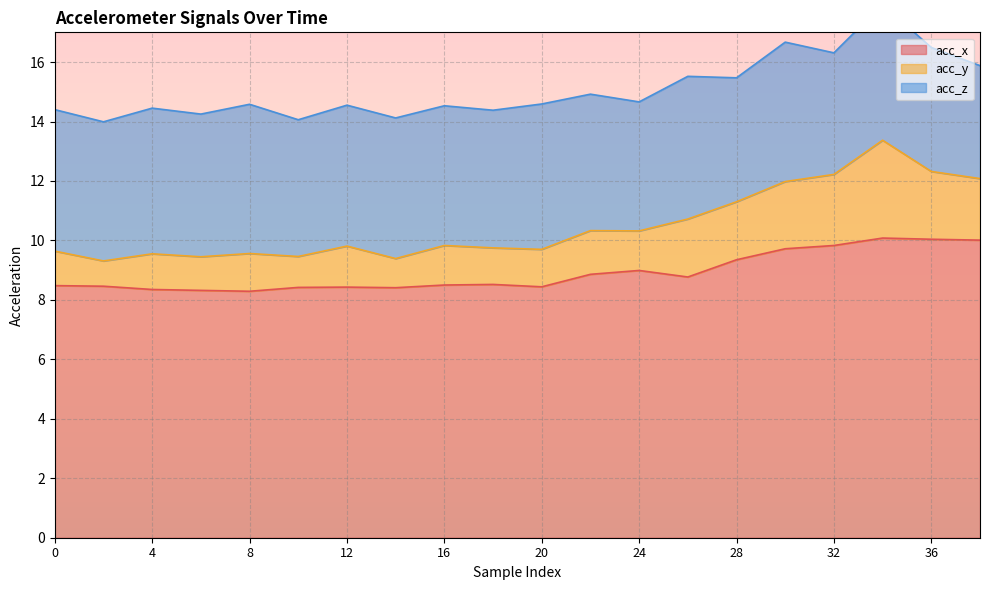

True or false: acc_y has a value of 7.2 at 20.

False